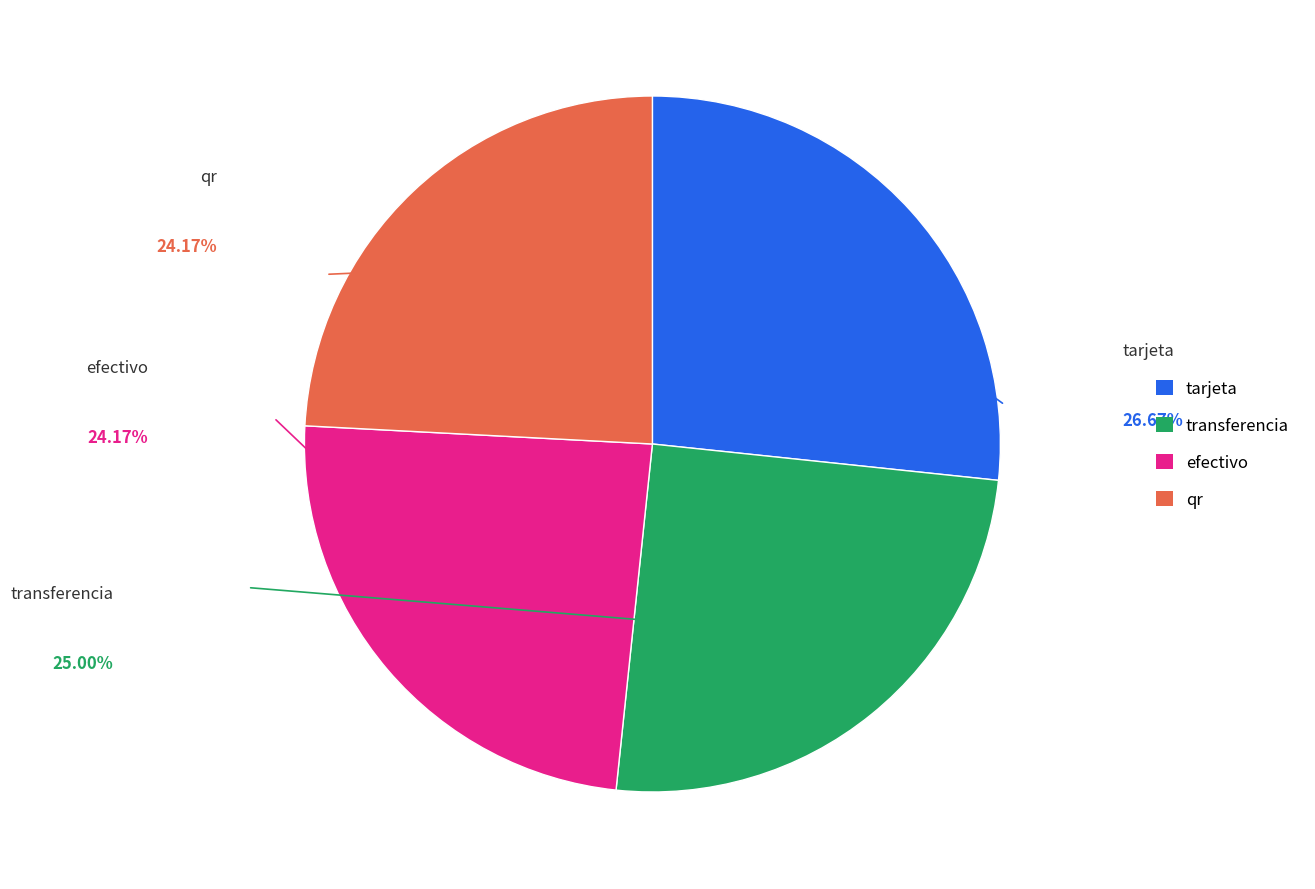

Do tarjeta and qr together represent more than half of the pie?

Yes